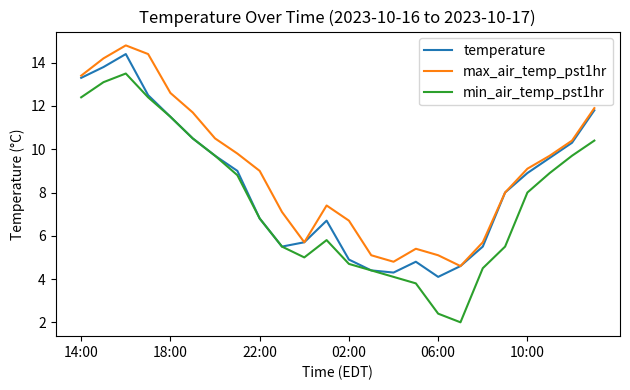

What is the maximum value for max_air_temp_pst1hr?

14.8